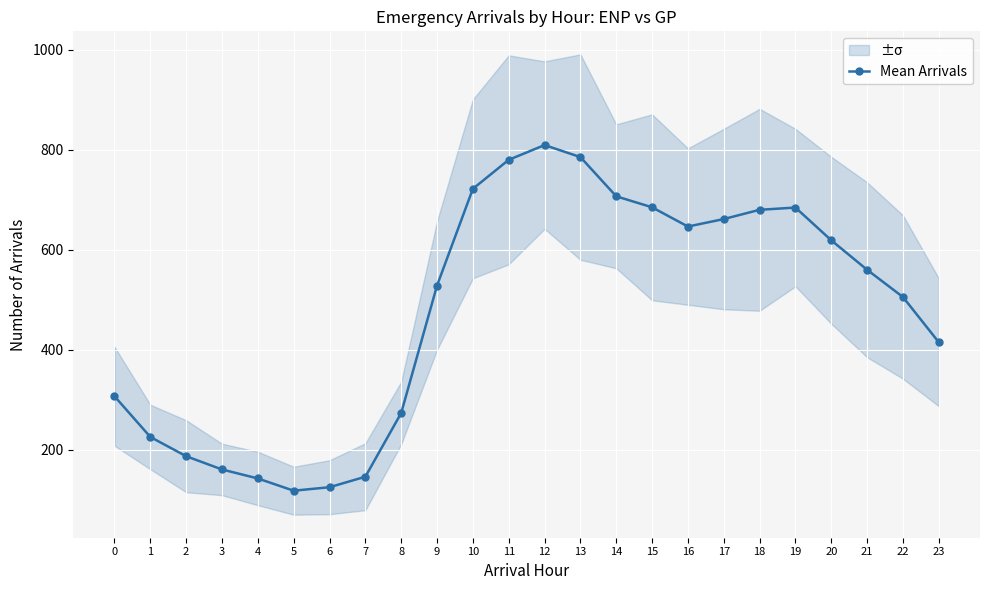

True or false: the data has more than 0 interior local peaks.

True